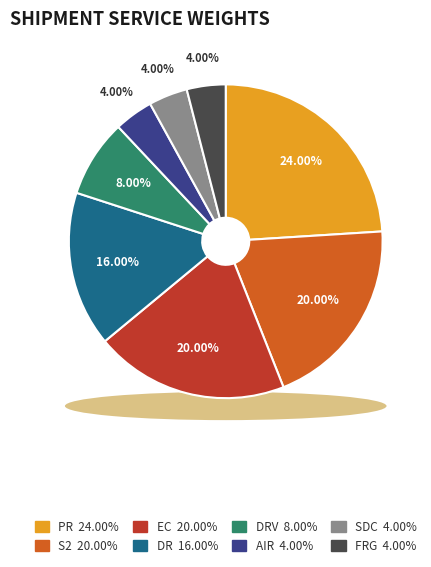

Rank the categories by value from highest to lowest.

PR, S2, EC, DR, DRV, AIR, SDC, FRG